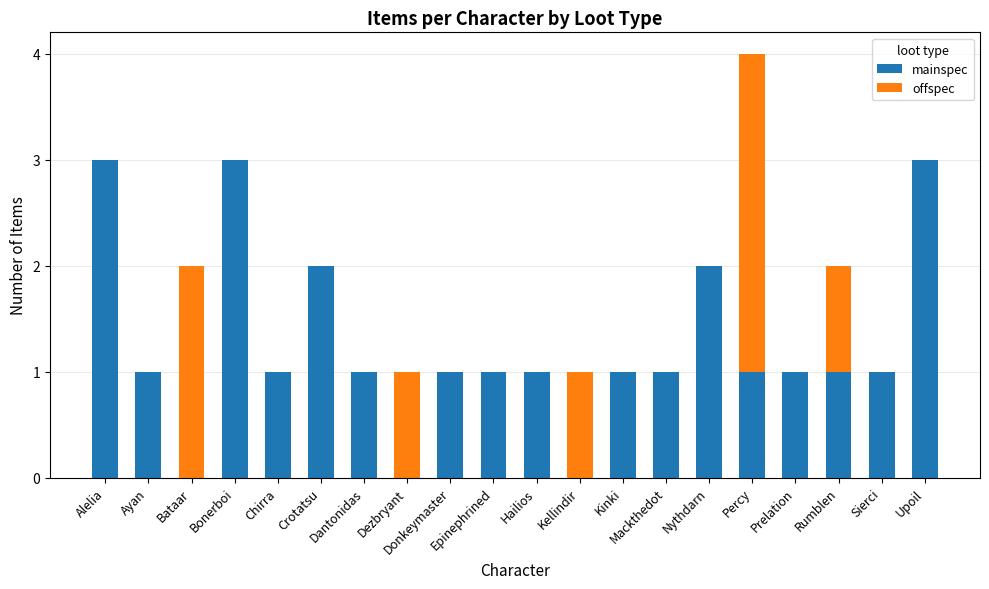

The mainspec series shows 1 at Percy. True or false?

True